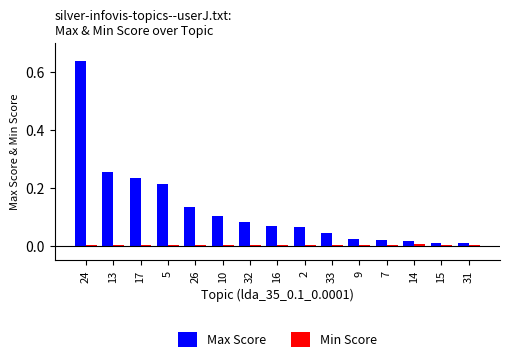

At which category is the sum across all series the highest?

24